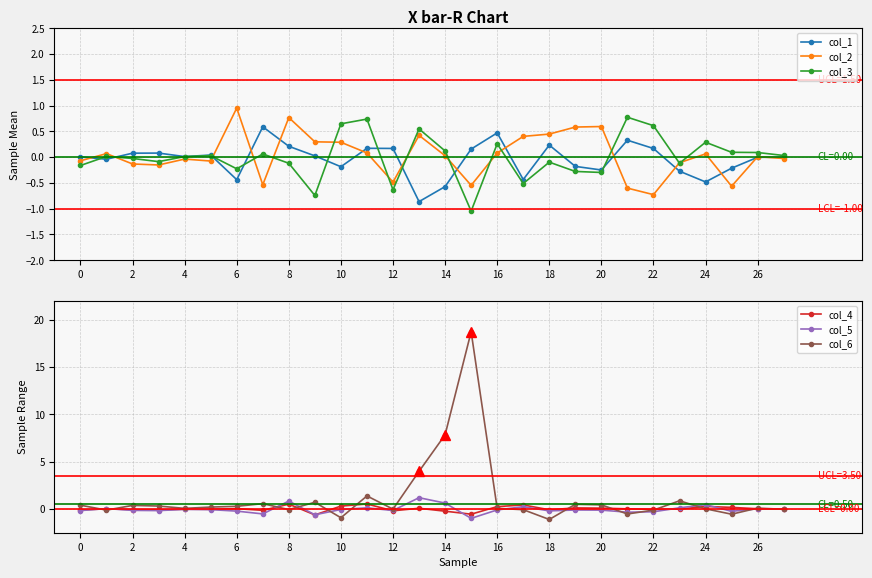

At which category is the sum across all series the highest?

15